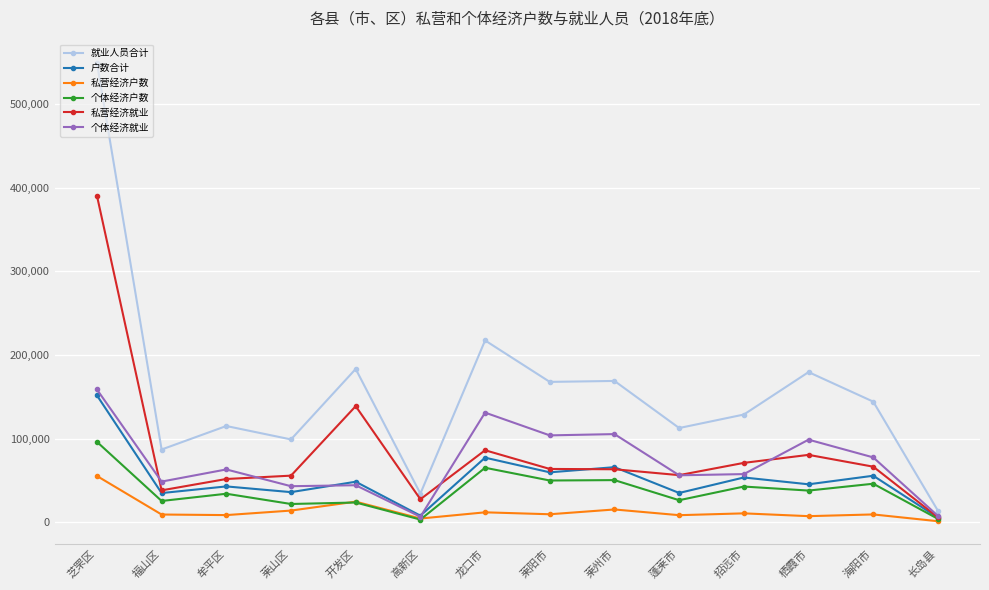

True or false: 就业人员合计 has a value of 34445 at 高新区.

True